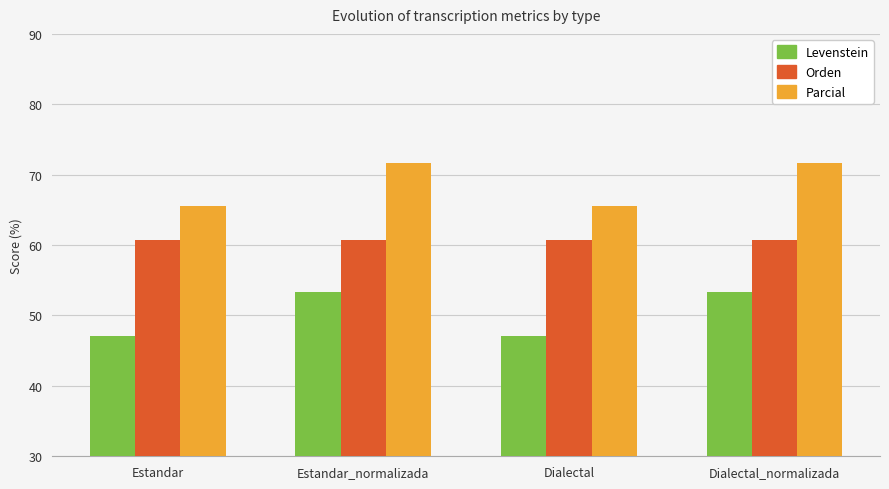

What are all the series names shown in the legend?

Levenstein, Orden, Parcial